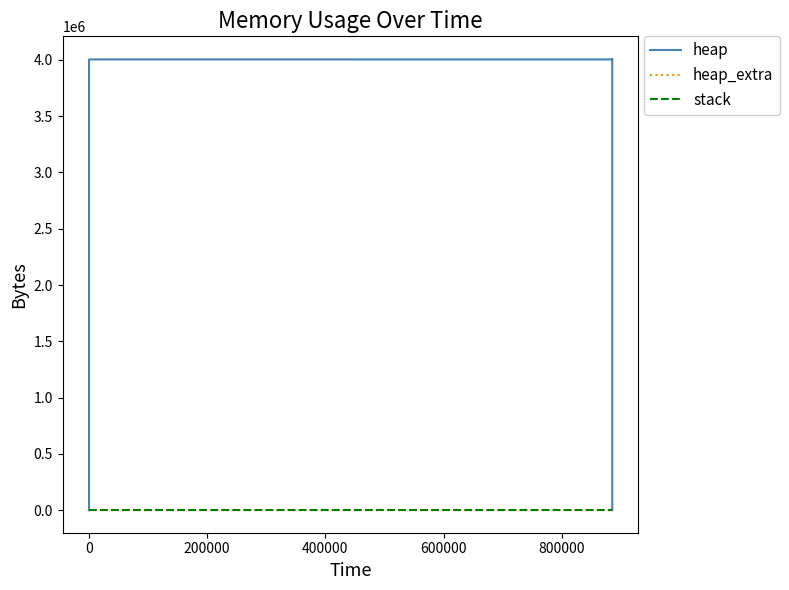

True or false: heap_extra has more than 0 interior local peaks.

False